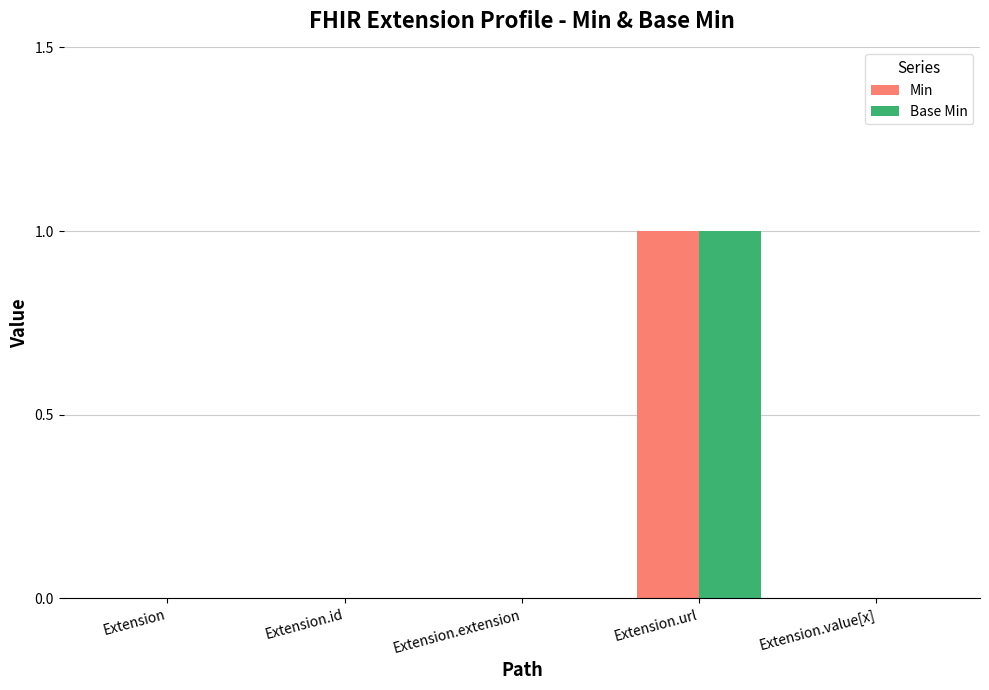

True or false: Min has a value of 0 at Extension.id.

True